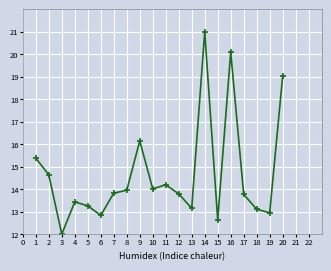

Where is the data nearest to the value 16?

9